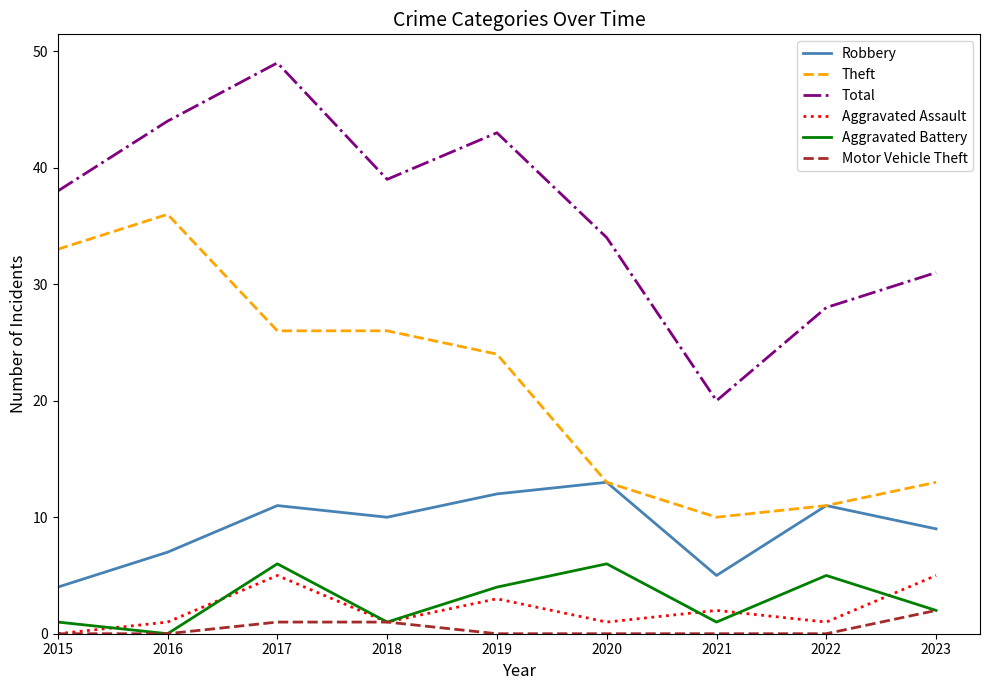

True or false: Total and Theft cross at least once.

False